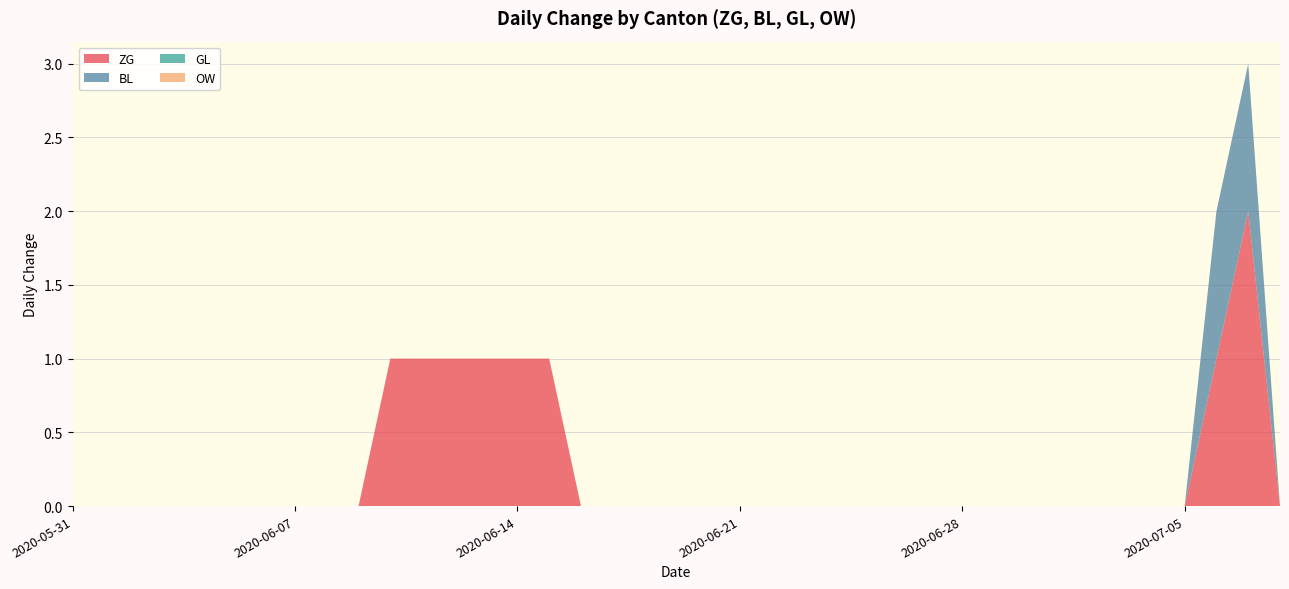

Reading left to right, list all the values displayed in this chart.

ZG: 0	0	0	0	0	0	0	0	0	0	1	1	1	1	1	1	0	0	0	0	0	0	0	0	0	0	0	0	0	0	0	0	0	0	0	0	1	2	0
BL: 0	0	0	0	0	0	0	0	0	0	0	0	0	0	0	0	0	0	0	0	0	0	0	0	0	0	0	0	0	0	0	0	0	0	0	0	1	1	0
GL: 0	0	0	0	0	0	0	0	0	0	0	0	0	0	0	0	0	0	0	0	0	0	0	0	0	0	0	0	0	0	0	0	0	0	0	0	0	0	0
OW: 0	0	0	0	0	0	0	0	0	0	0	0	0	0	0	0	0	0	0	0	0	0	0	0	0	0	0	0	0	0	0	0	0	0	0	0	0	0	0